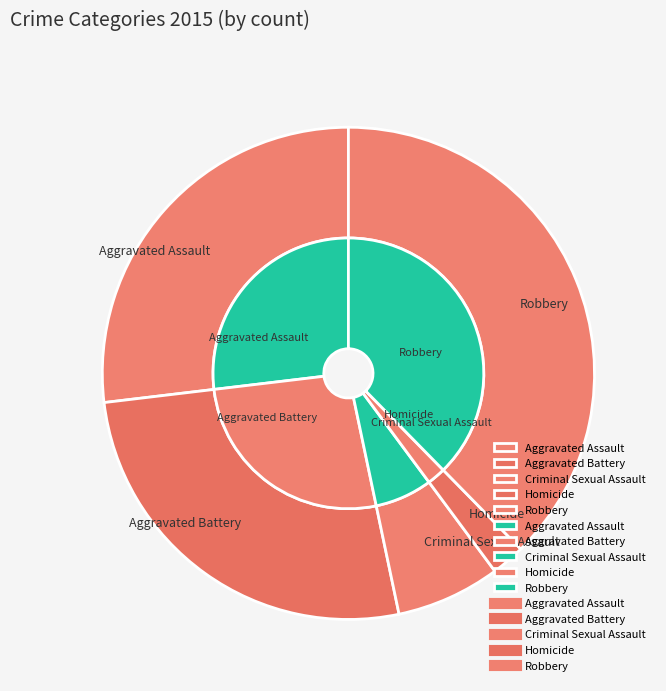

What percentage is the Robbery slice, to the nearest percent?

38%